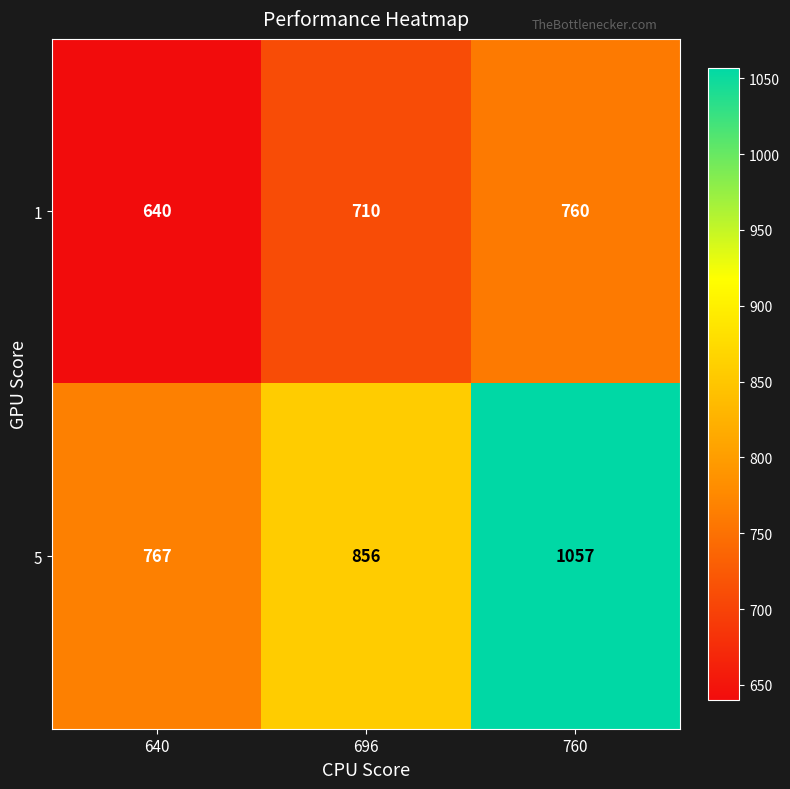

What is the difference between the highest and lowest values at 760?

297